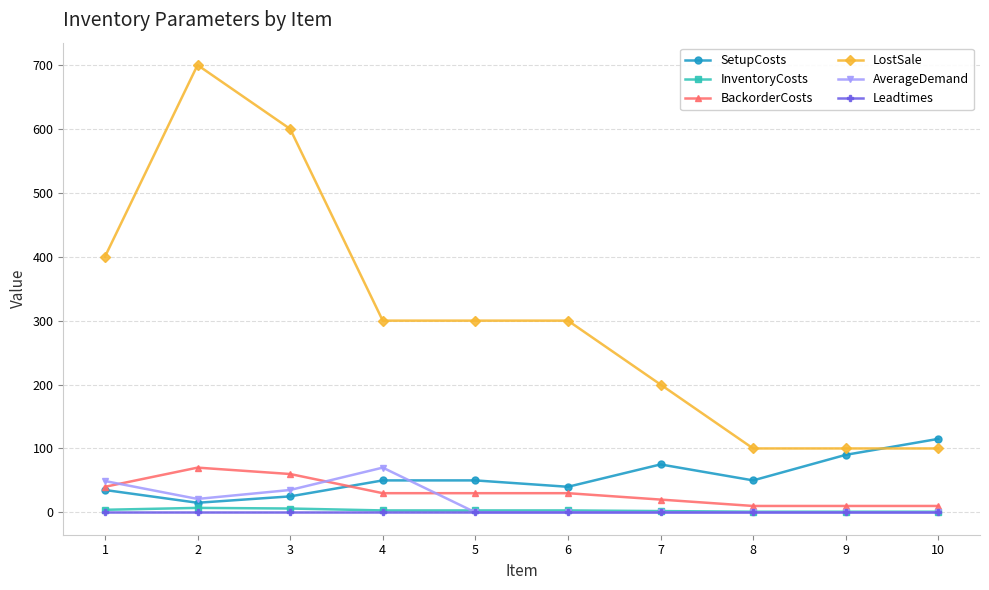

Is it true that AverageDemand equals 35 at 3?

True